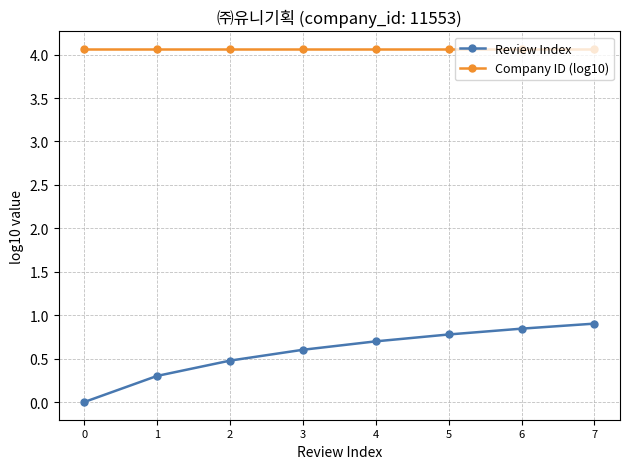

What is the spread (max minus min) of values at 6?

3.2